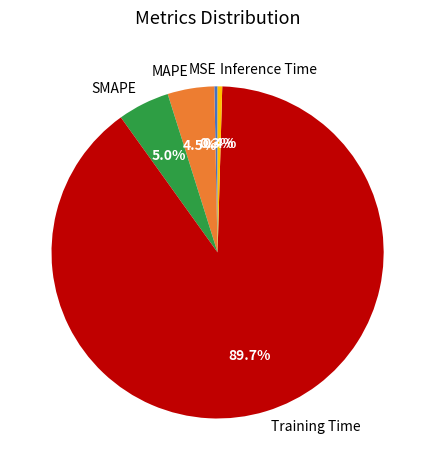

Does Training Time account for over 50% of the chart?

Yes